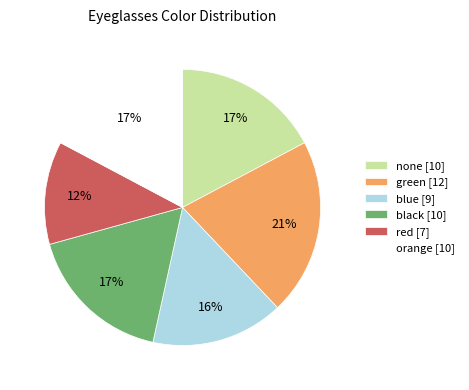

The none slice represents 6% of the pie. True or false?

False